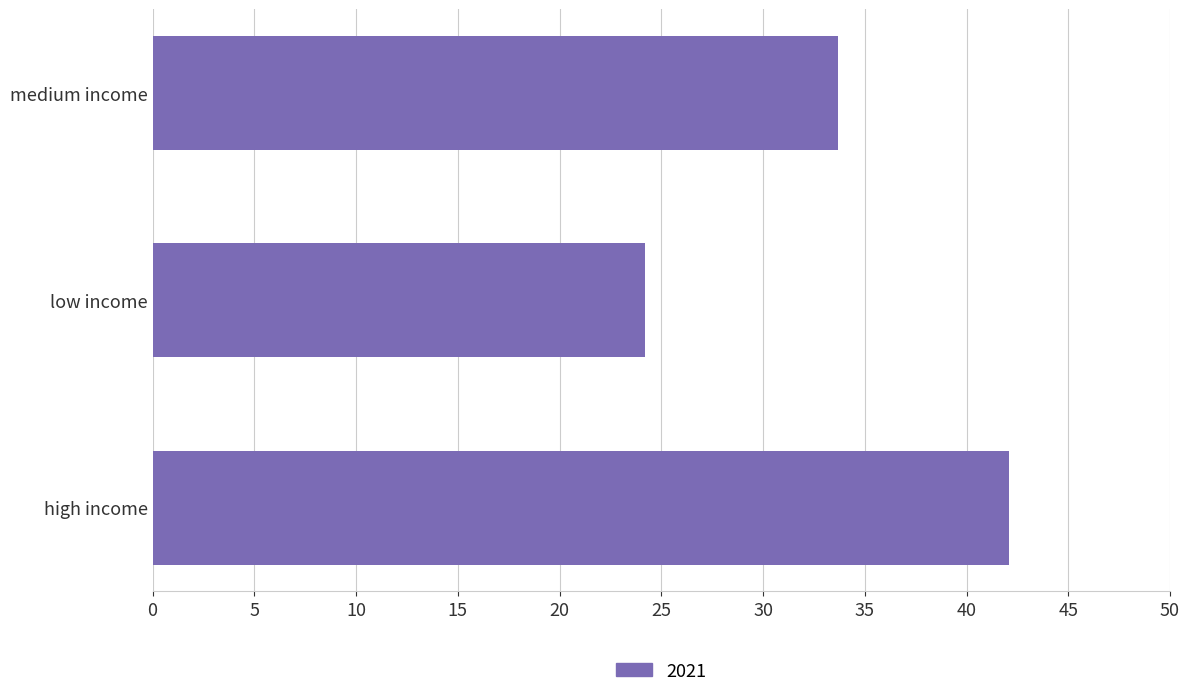

What is the sum of all values?

100.0